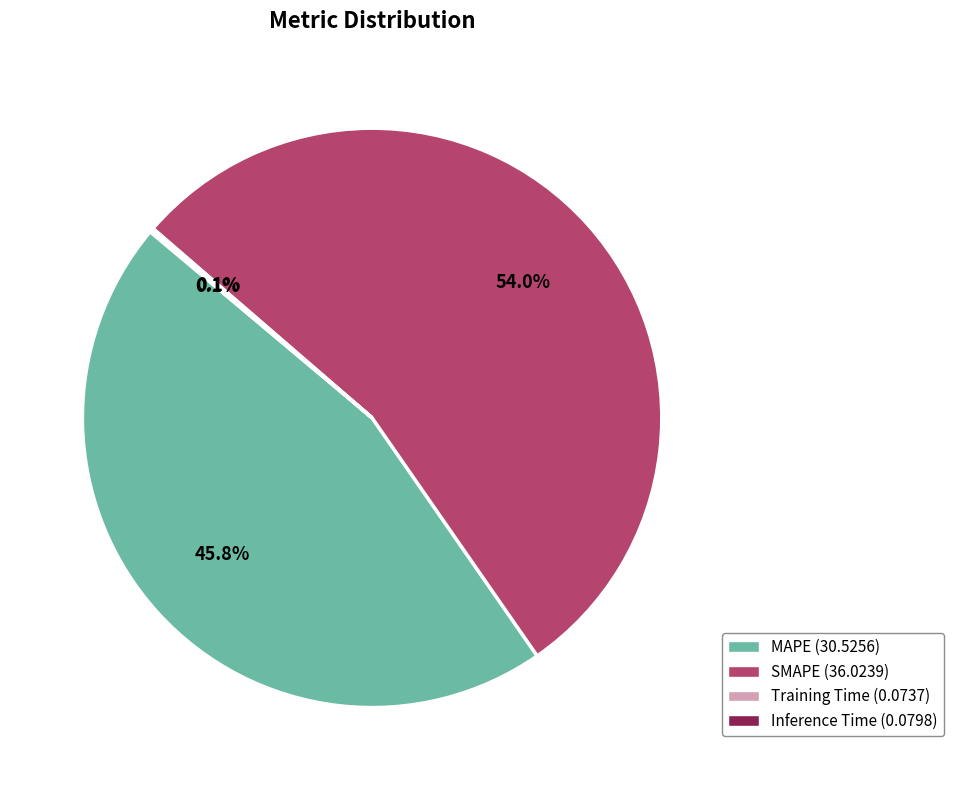

How much of the chart is everything except MAPE?

54.2%